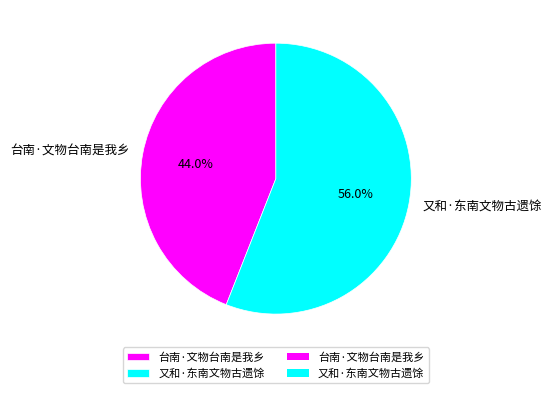

Which has a higher value, 台南·文物台南是我乡 or 又和·东南文物古遗馀?

又和·东南文物古遗馀